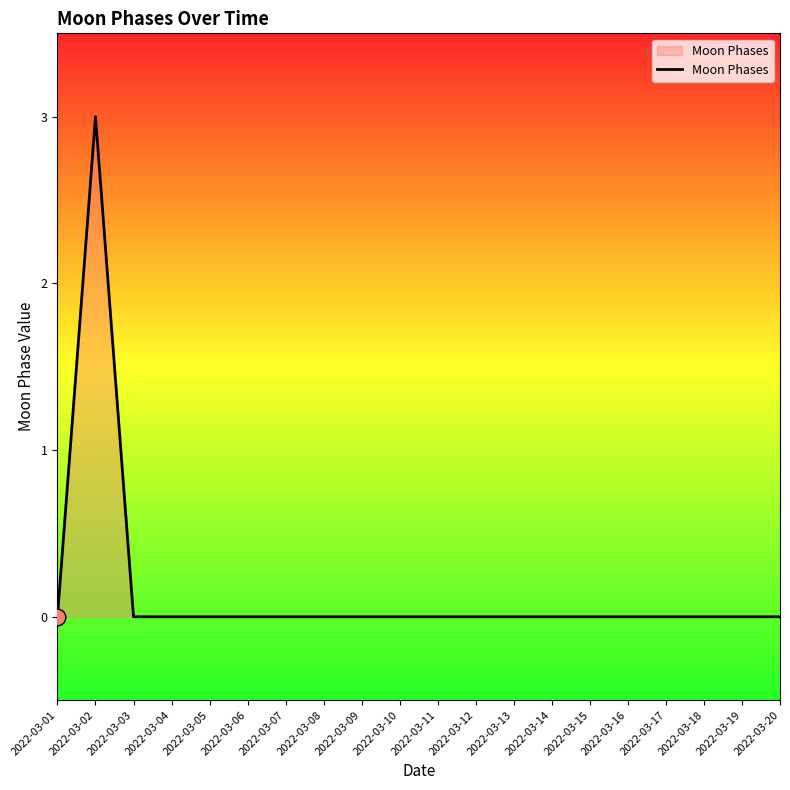

The value at 2022-03-17 is 1. True or false?

False